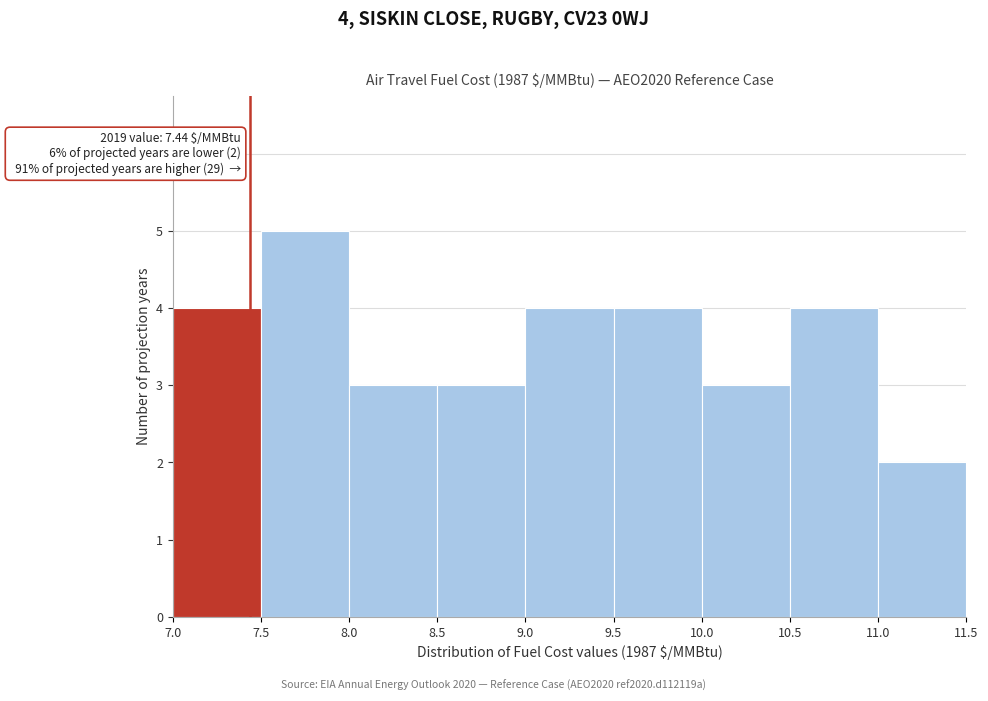

Which range on the x-axis has the tallest bar?

7.5 to 8.0